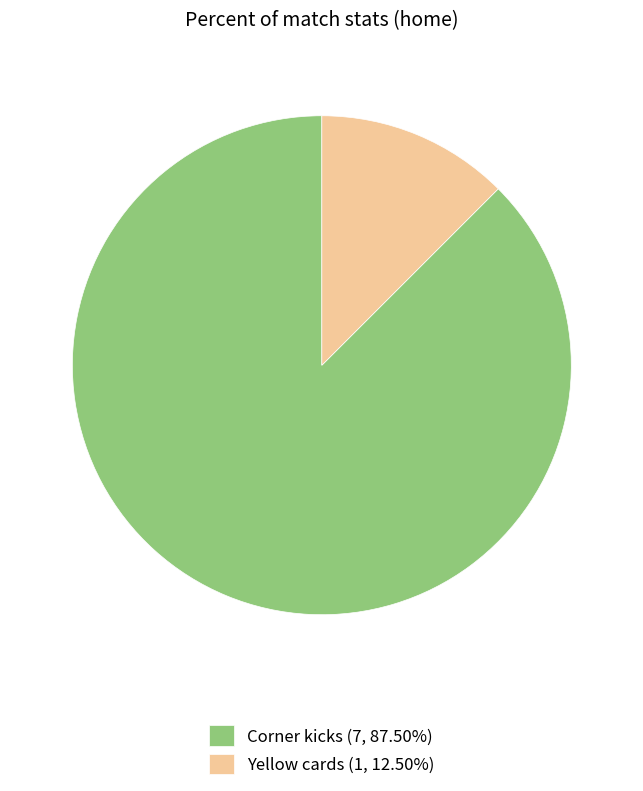

How many slices are in this pie chart?

2